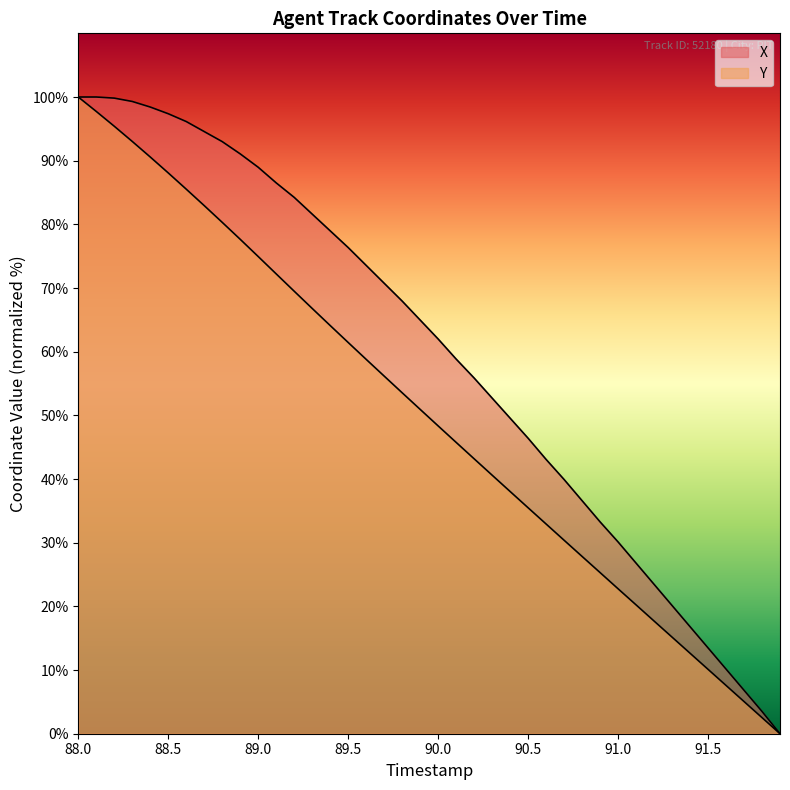

What is the label of the 1st point from the left?

88.0